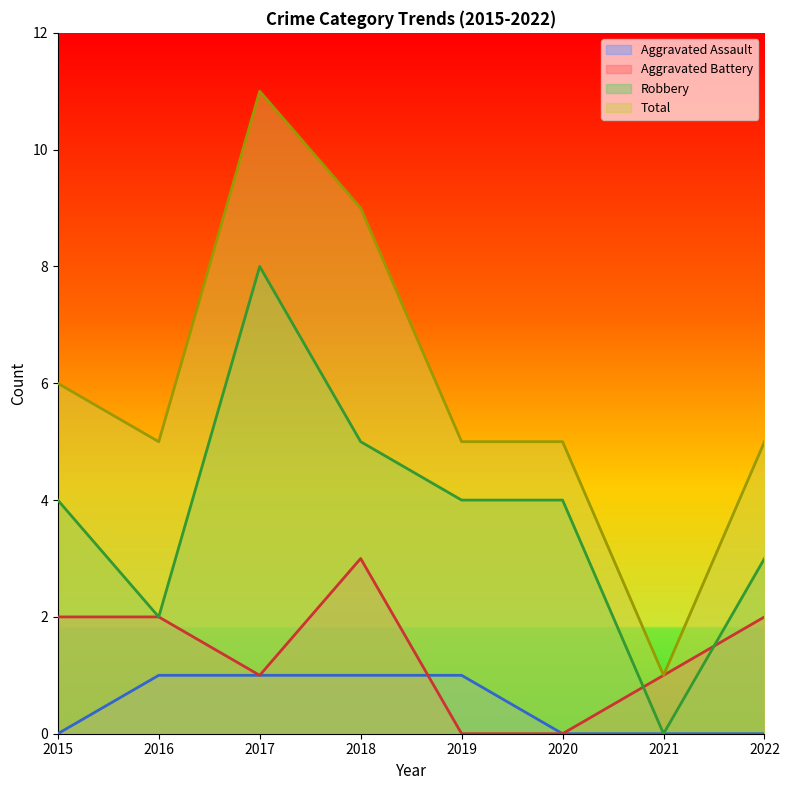

What is the difference between the maximum and minimum values in the Aggravated Assault series?

1